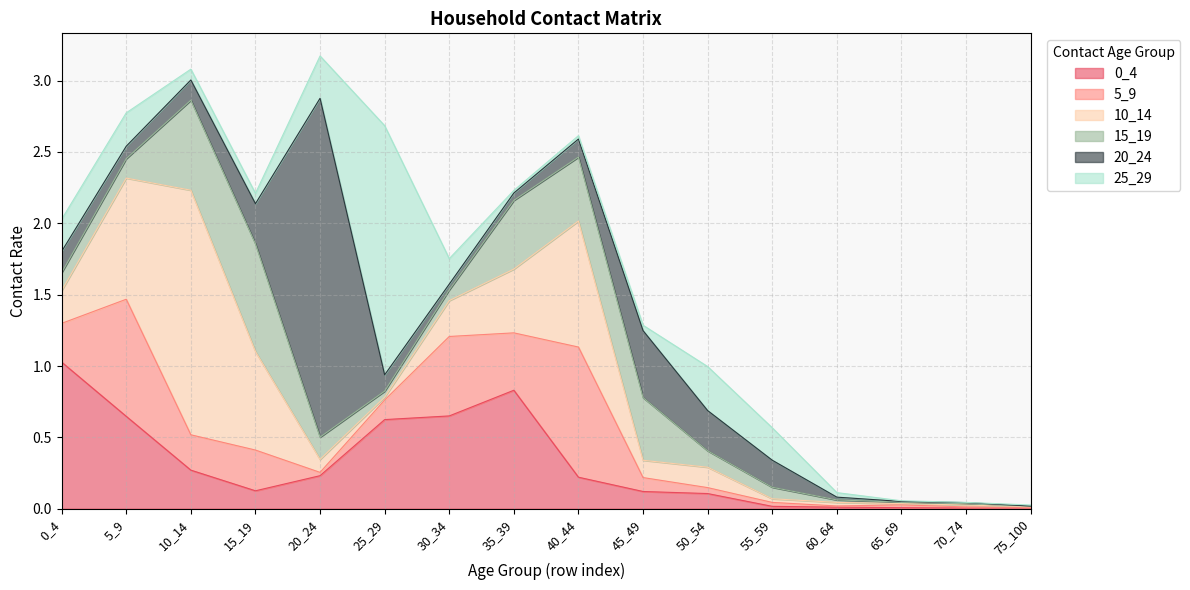

What is the value of the 20_24 point at the 4th from the left?

0.3